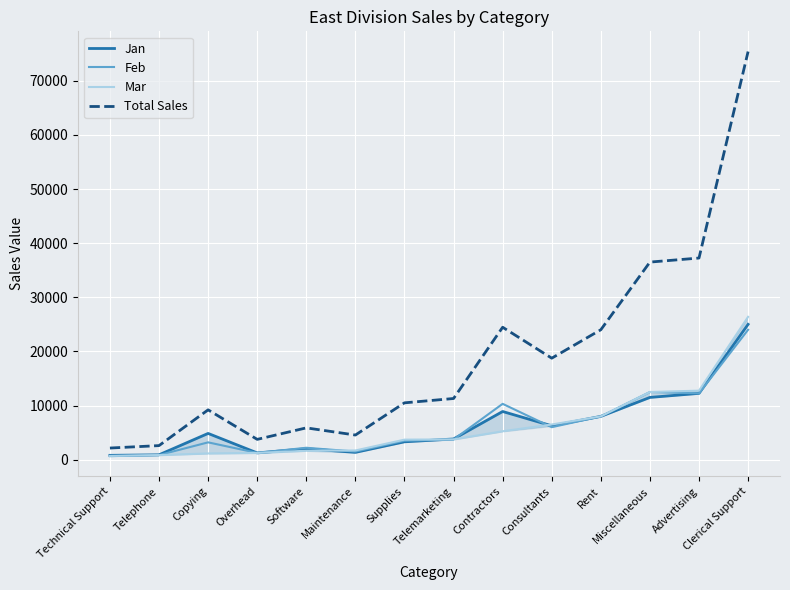

Rank the categories by Mar value from highest to lowest.

Clerical Support, Advertising, Miscellaneous, Rent, Consultants, Contractors, Telemarketing, Supplies, Maintenance, Software, Overhead, Copying, Telephone, Technical Support